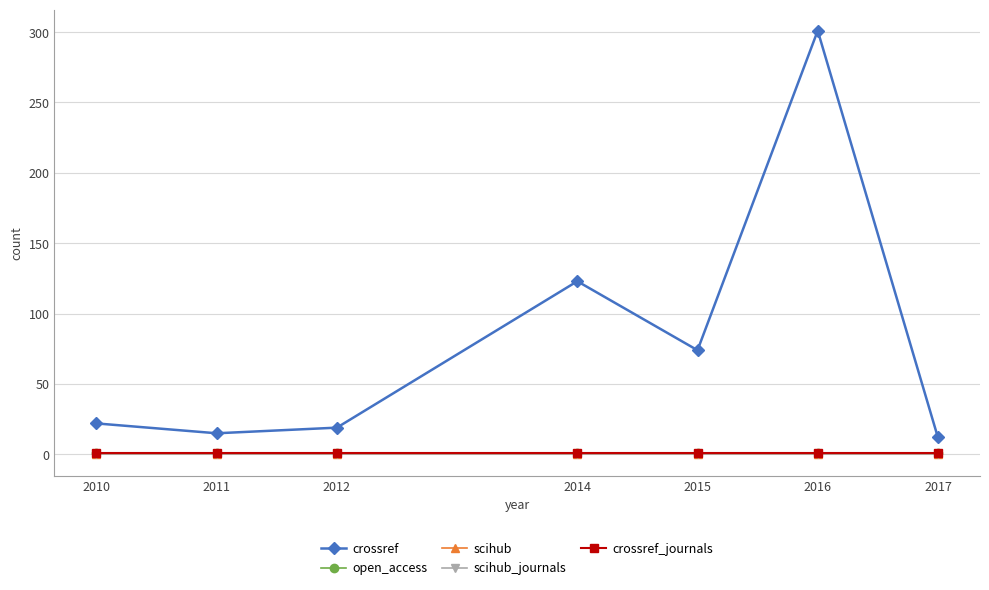

Does the chart have visible grid lines?

Yes